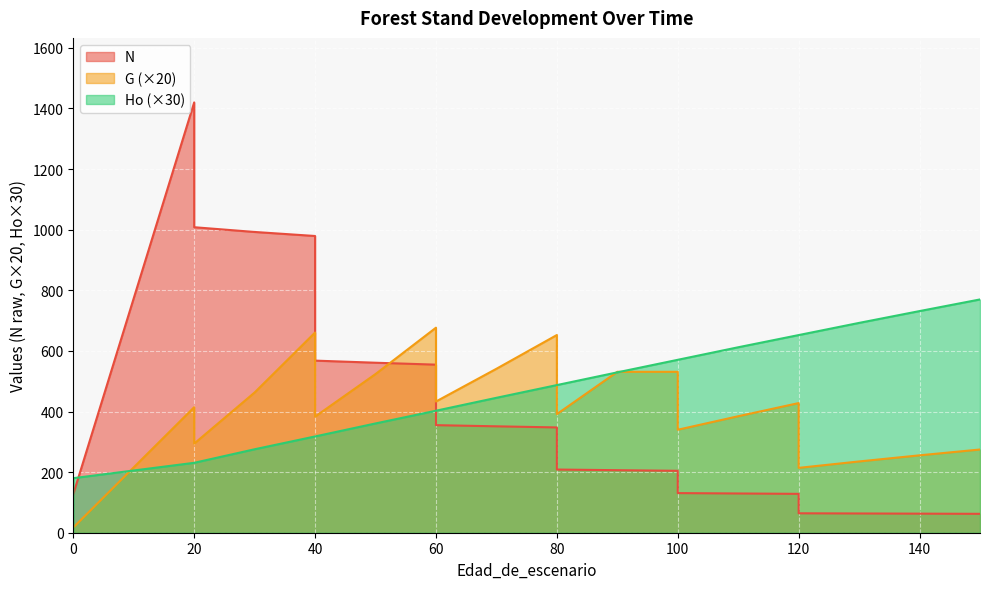

At which category does G reach its first local valley?

20